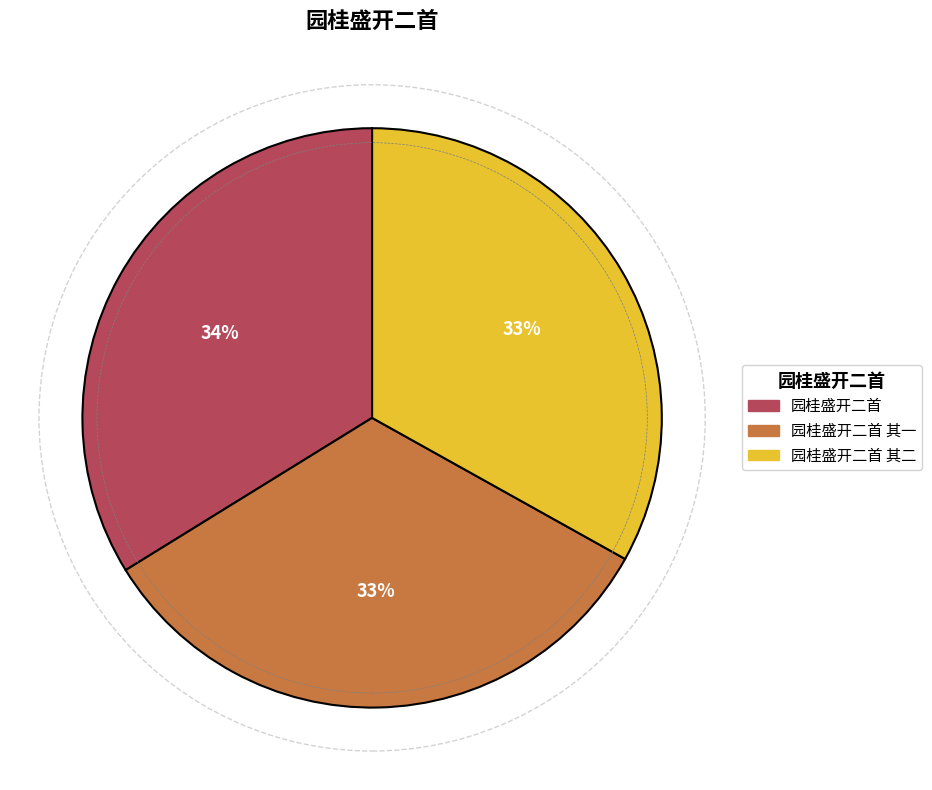

How many segments does this pie chart have?

3